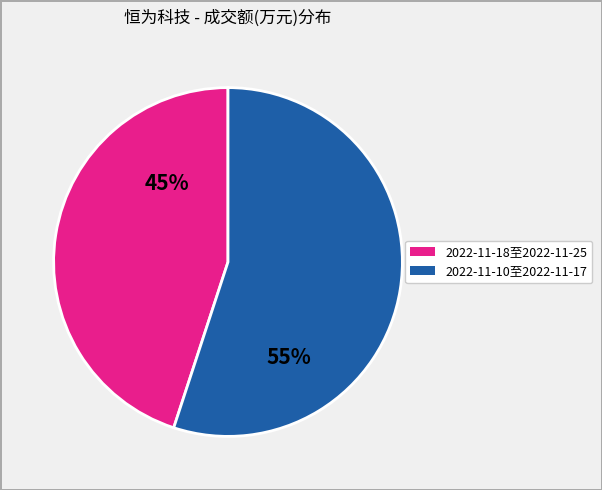

Count the number of slices in the pie.

2